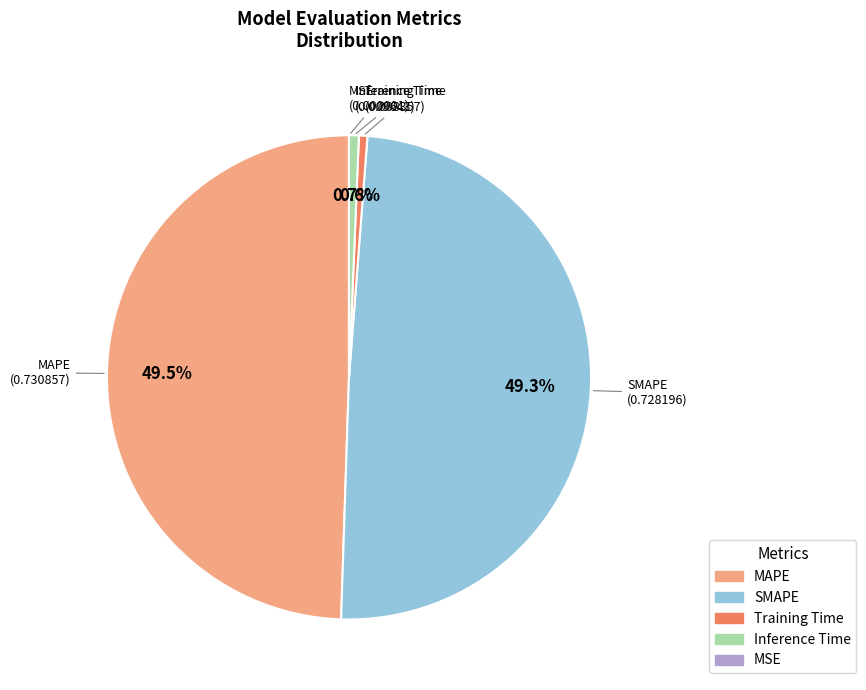

Does MAPE represent more than half of the total?

No